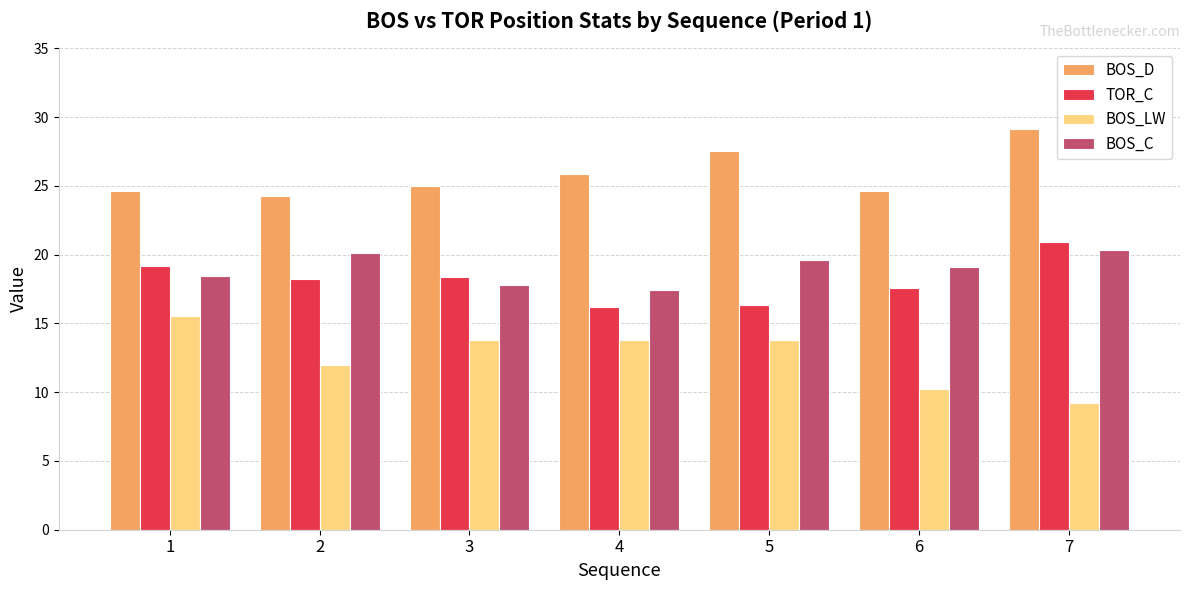

What is the maximum value shown in the chart?

29.1